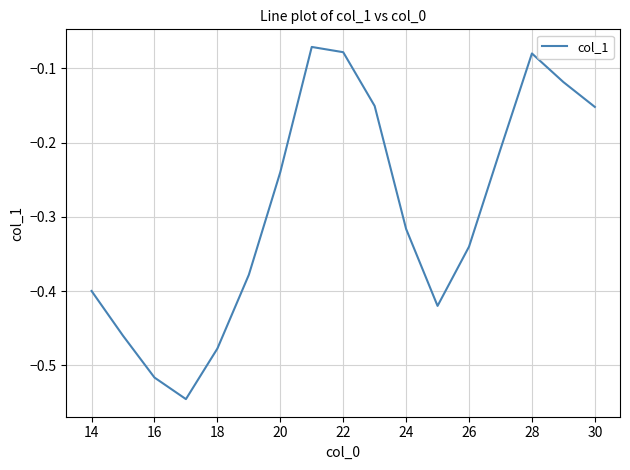

How many lines are shown in the chart?

1